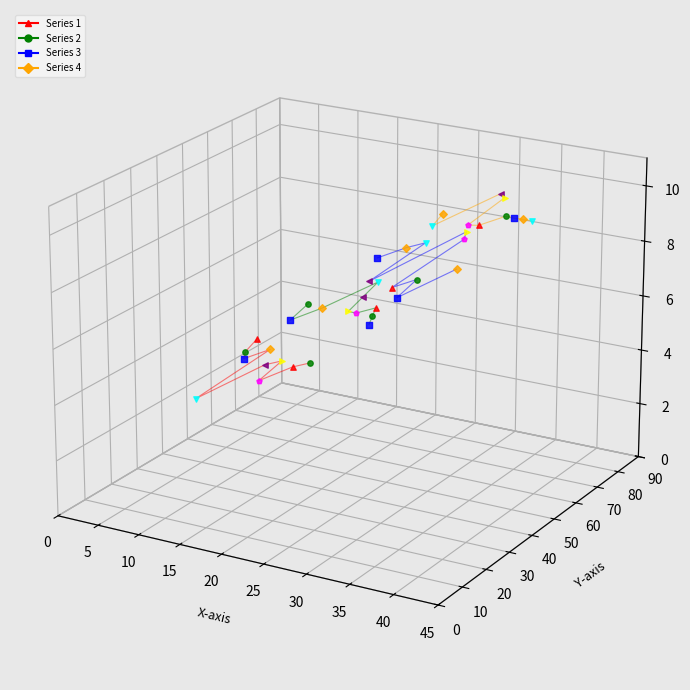

At which category is the sum across all series the highest?

10